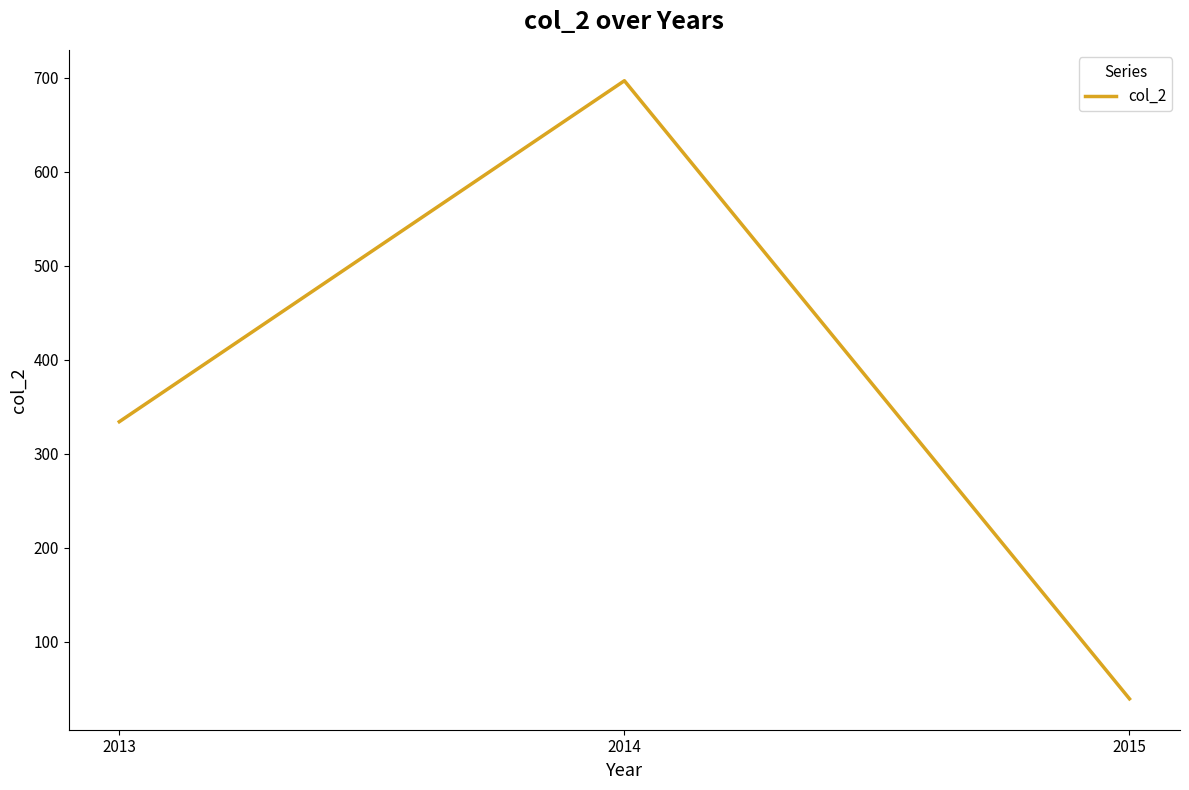

What is the difference between the values at 2014 and 2013?

363